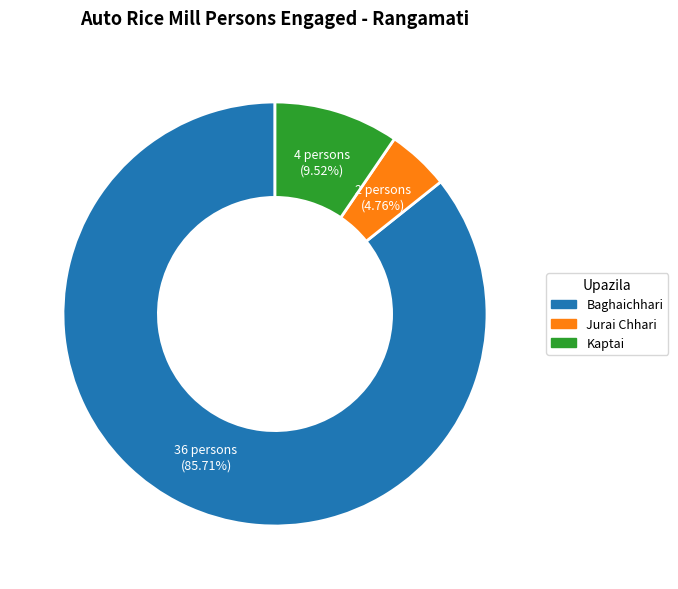

Does any single category account for the majority?

Yes